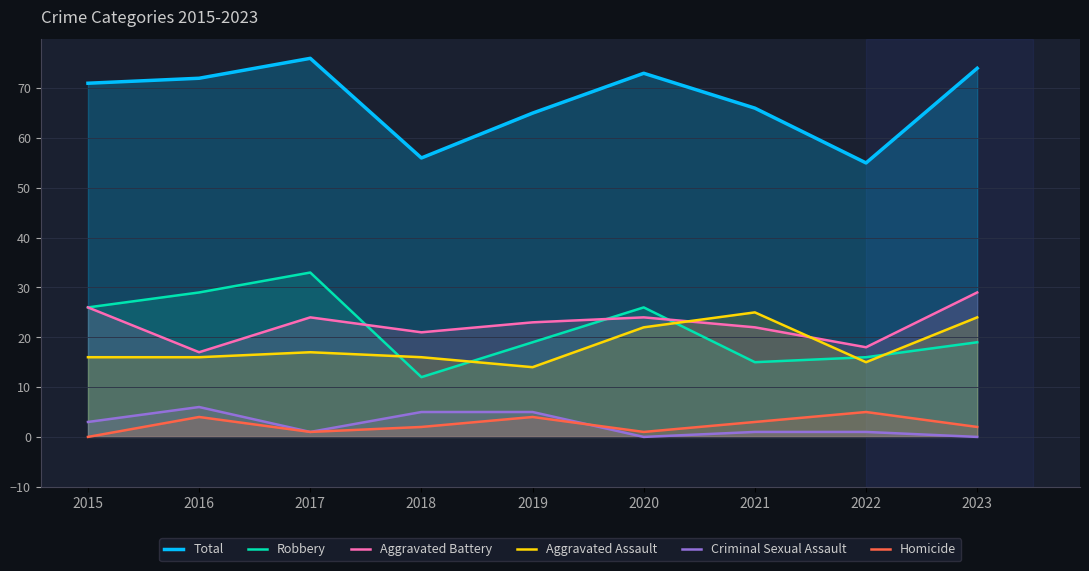

Does the chart have visible grid lines?

Yes